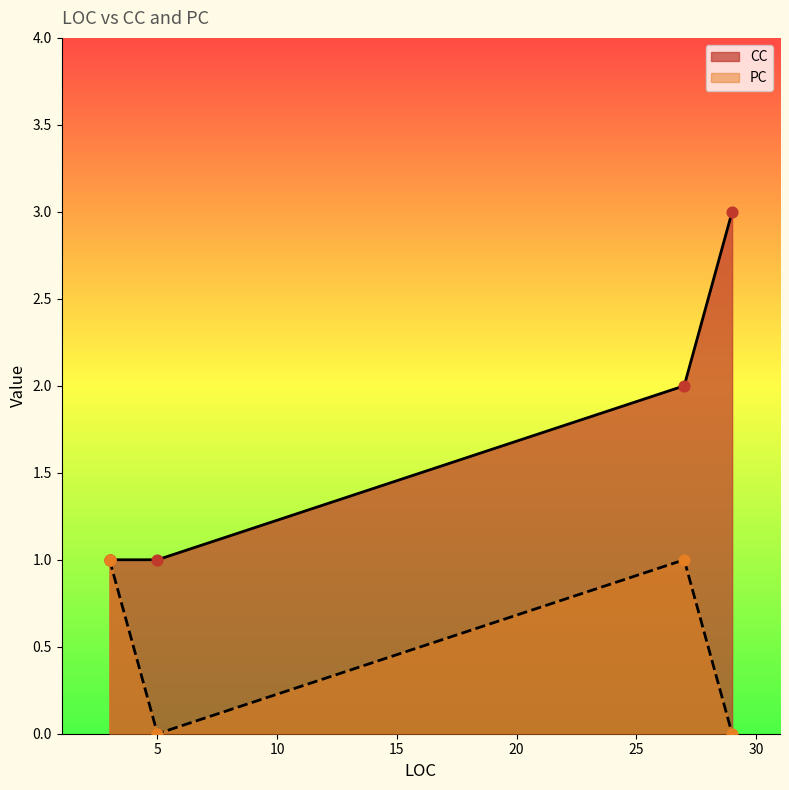

At which category is the sum across all series the highest?

27